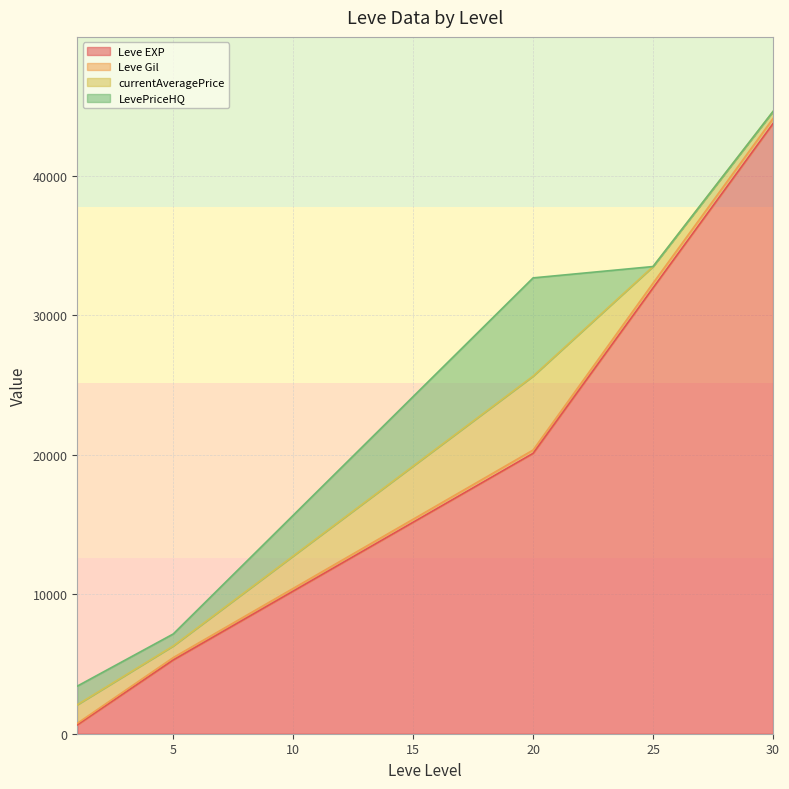

Between 20 and 30, which series saw the biggest shift?

Leve EXP